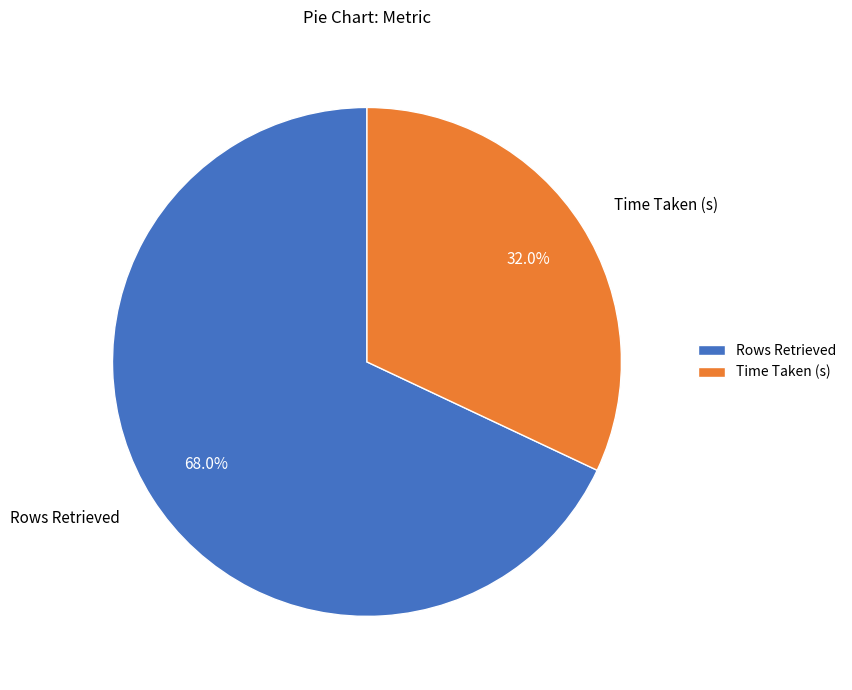

What is the majority slice?

Rows Retrieved